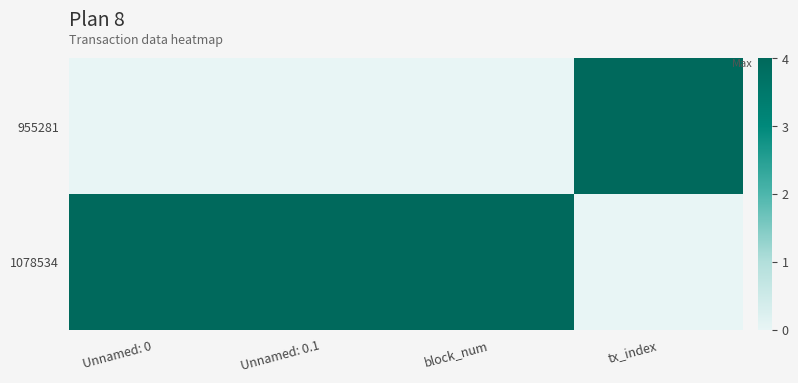

What is the maximum value shown in the chart?

4